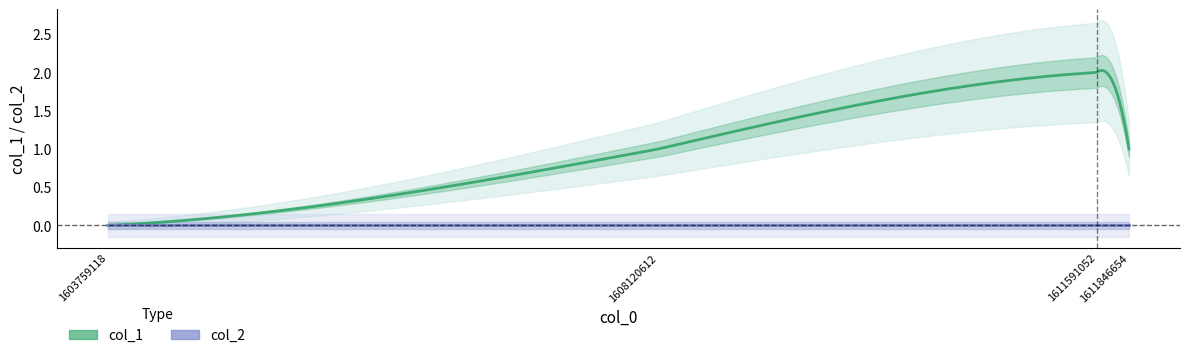

Is it true that col_1 equals 1 at 1611591052?

False